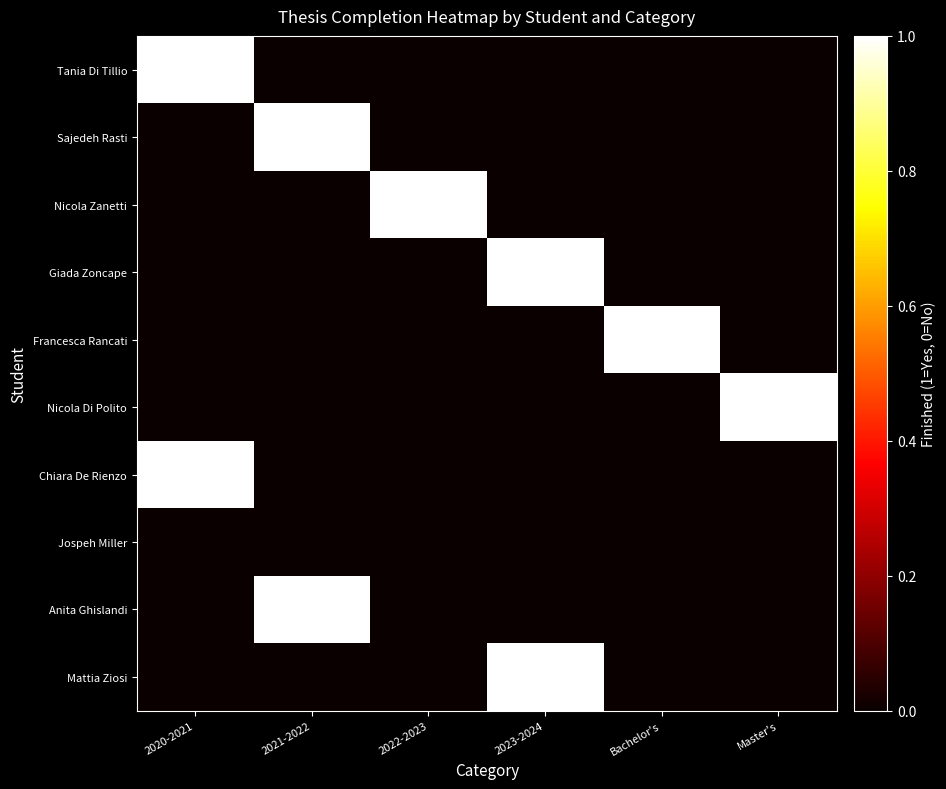

At which category does the chart reach its minimum across all series?

2021-2022